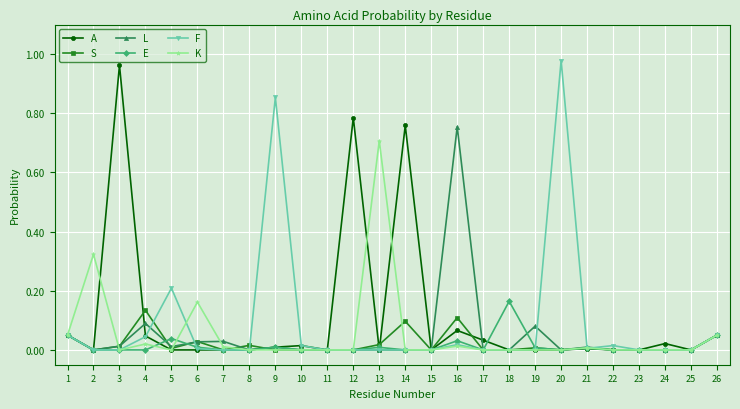

True or false: S has a value of -0.1 at 2.

False